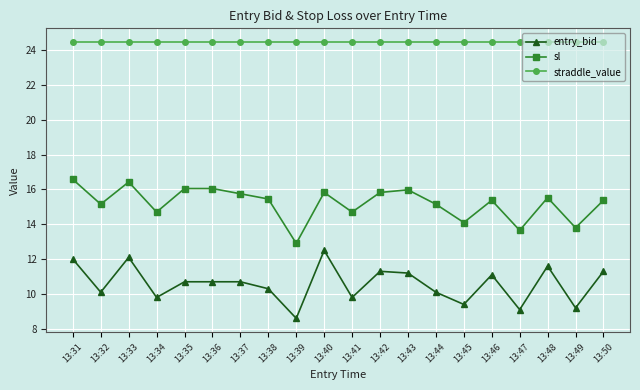

The entry_bid series shows 11.3 at 13:50. True or false?

True